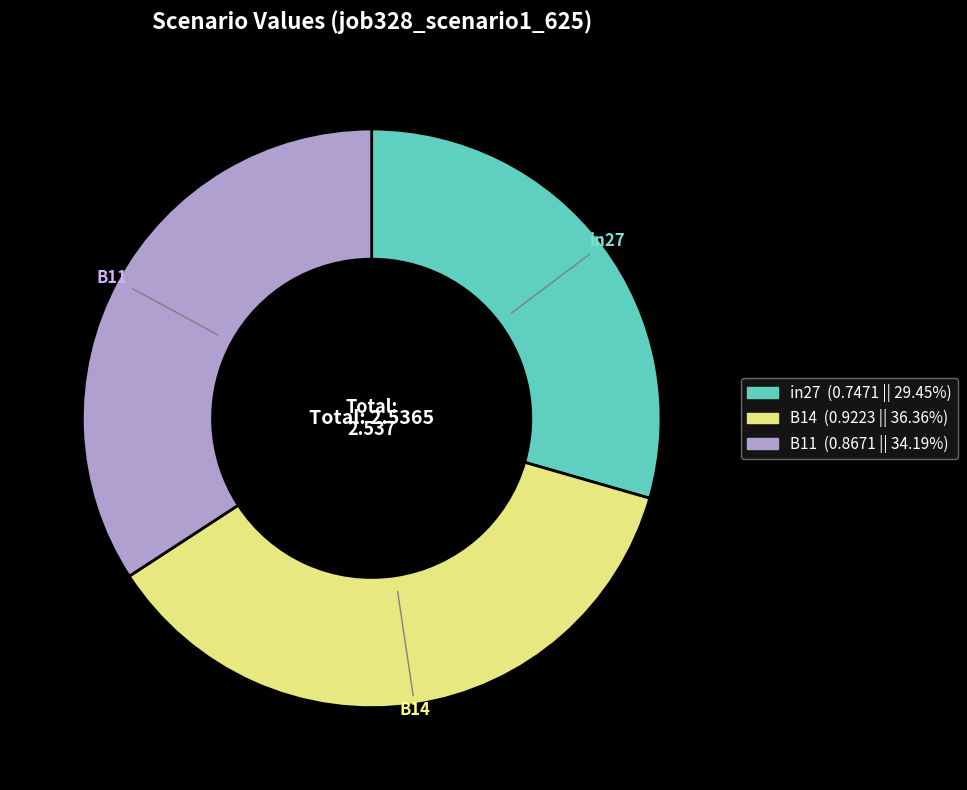

What is the smallest slice in the pie chart?

in27